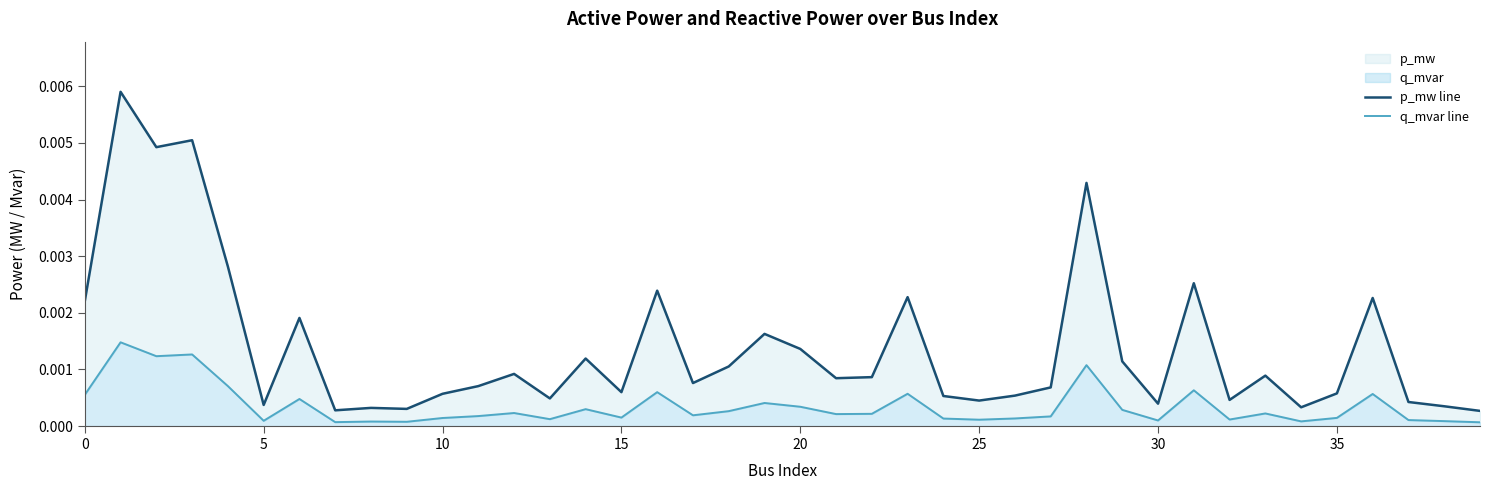

How many series are shown in this chart?

2